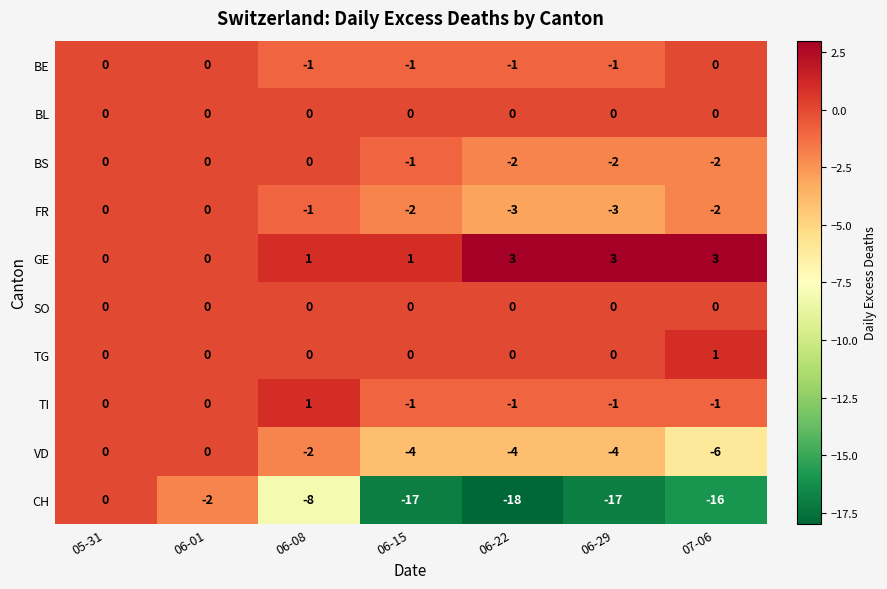

Which series has the largest total across all categories?

GE